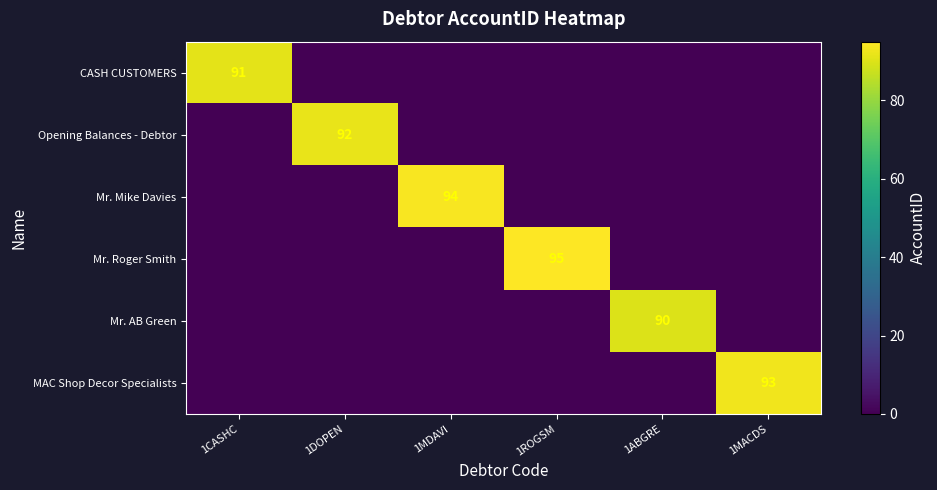

What is the total value across all series at 1MACDS?

93